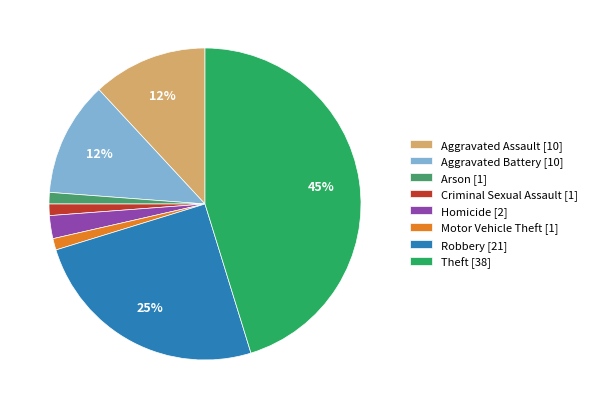

Is it true that Homicide is 13% of the pie?

False